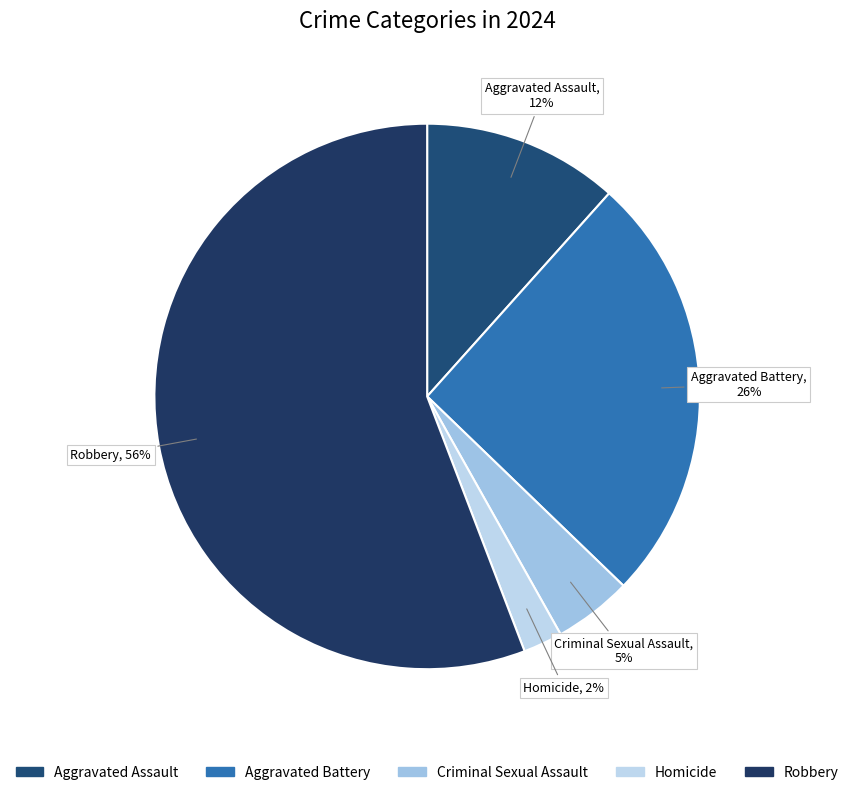

Between Robbery and Homicide, which is larger?

Robbery